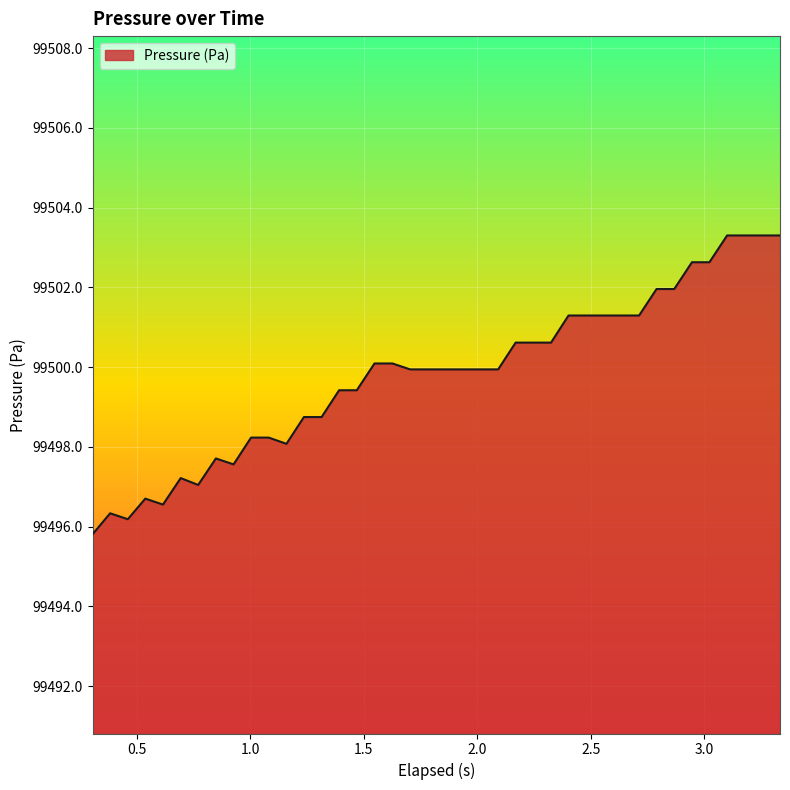

What is the difference between the maximum and minimum values?

7.5